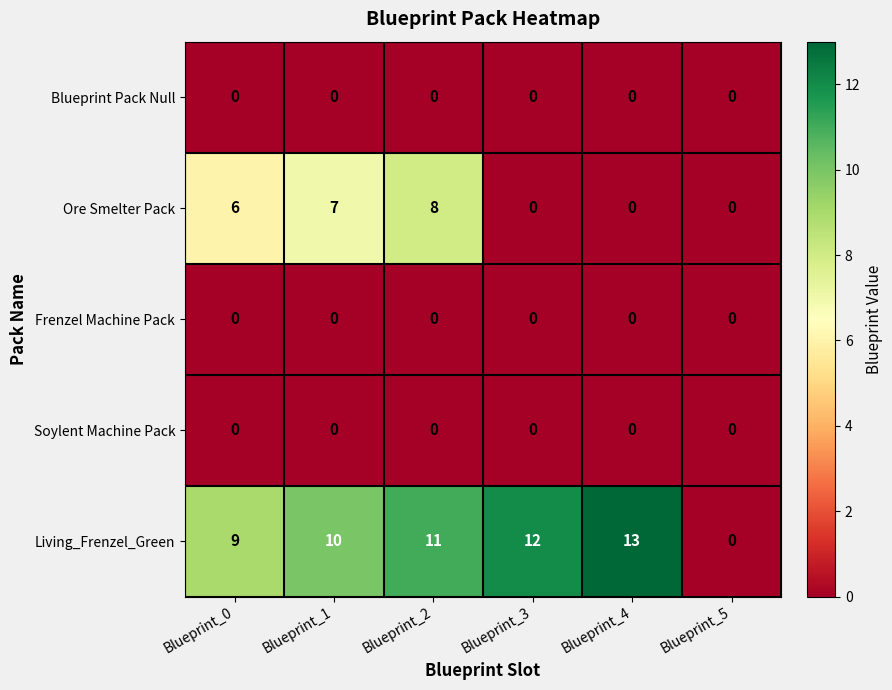

Which series changed the most between Blueprint_3 and Blueprint_4?

Living_Frenzel_Green